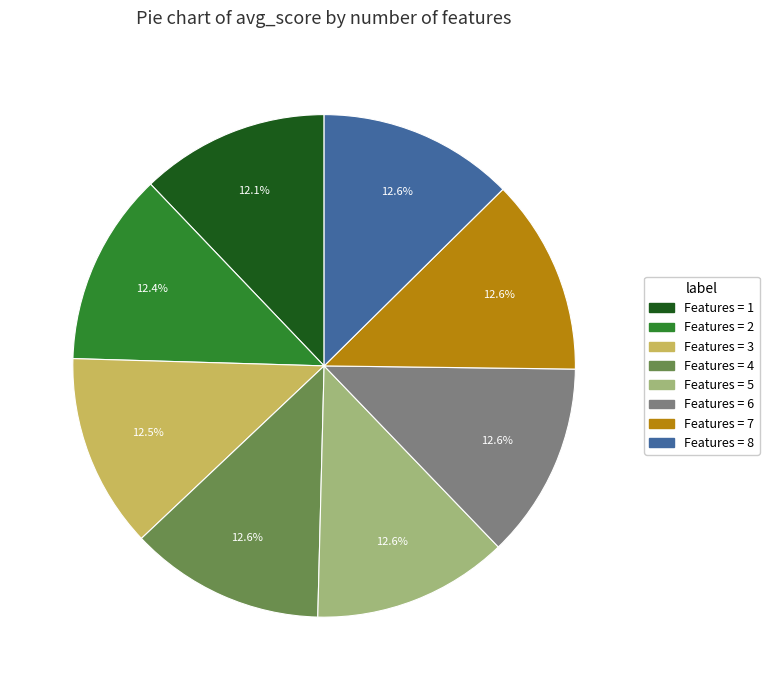

Does any single category account for the majority?

No